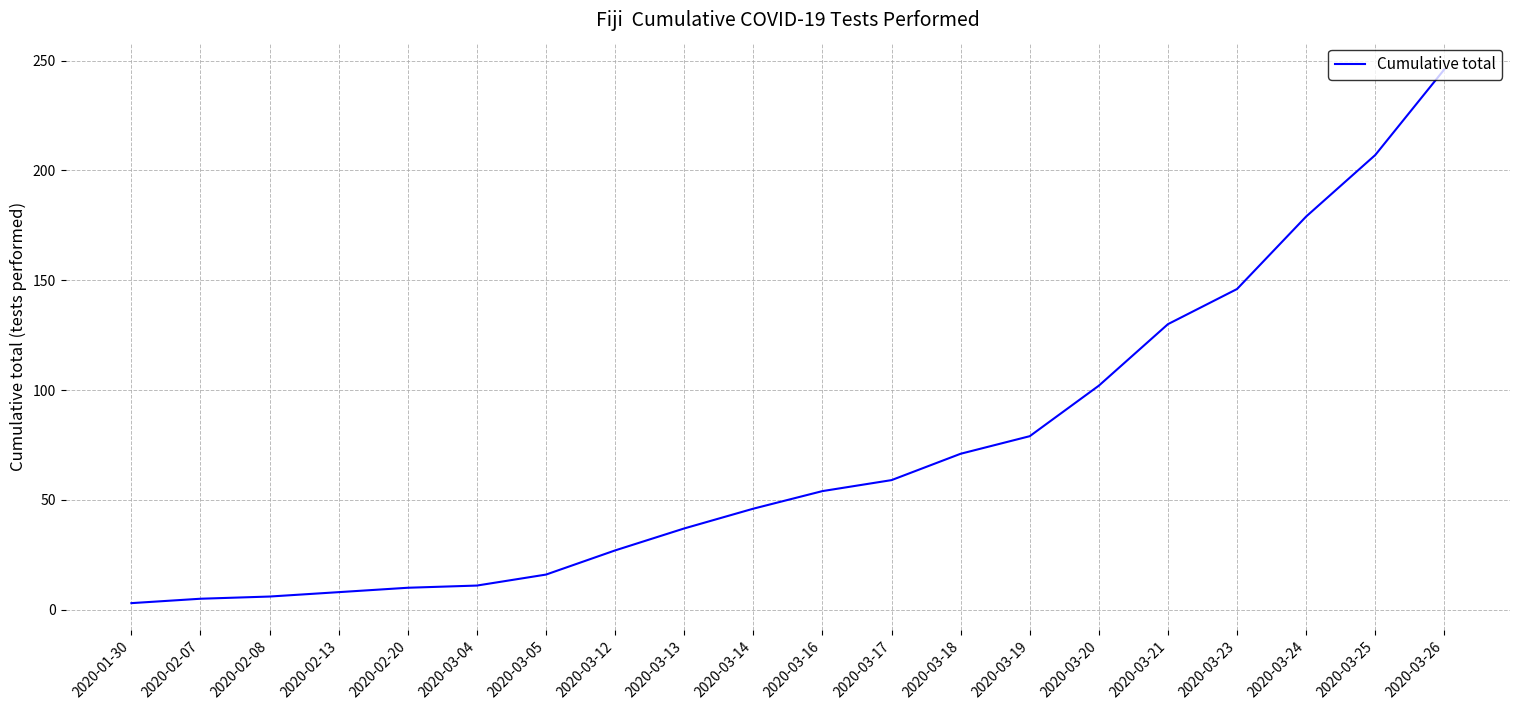

What is the ratio of the value at 2020-03-25 to the value at 2020-02-07?

41.4